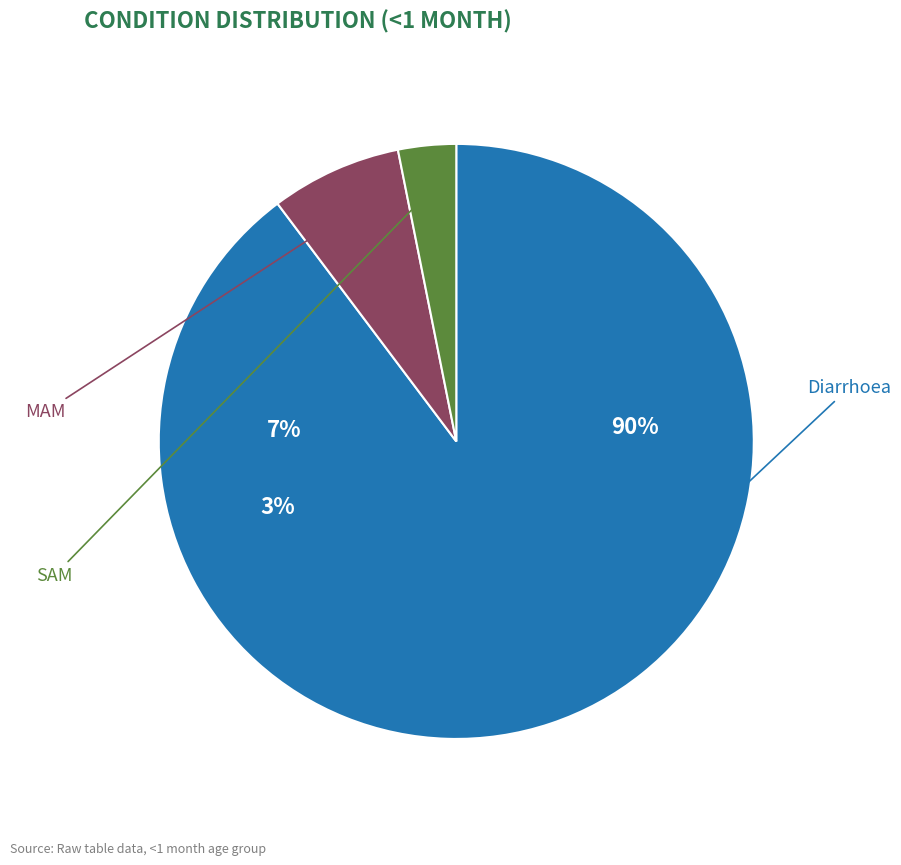

How many segments does this pie chart have?

3